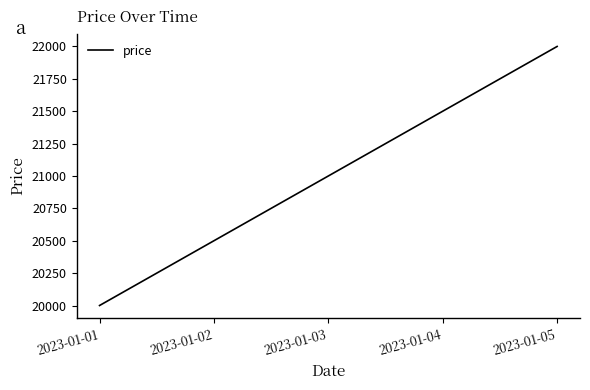

True or false: there are more than 0 points higher than both neighbors.

False